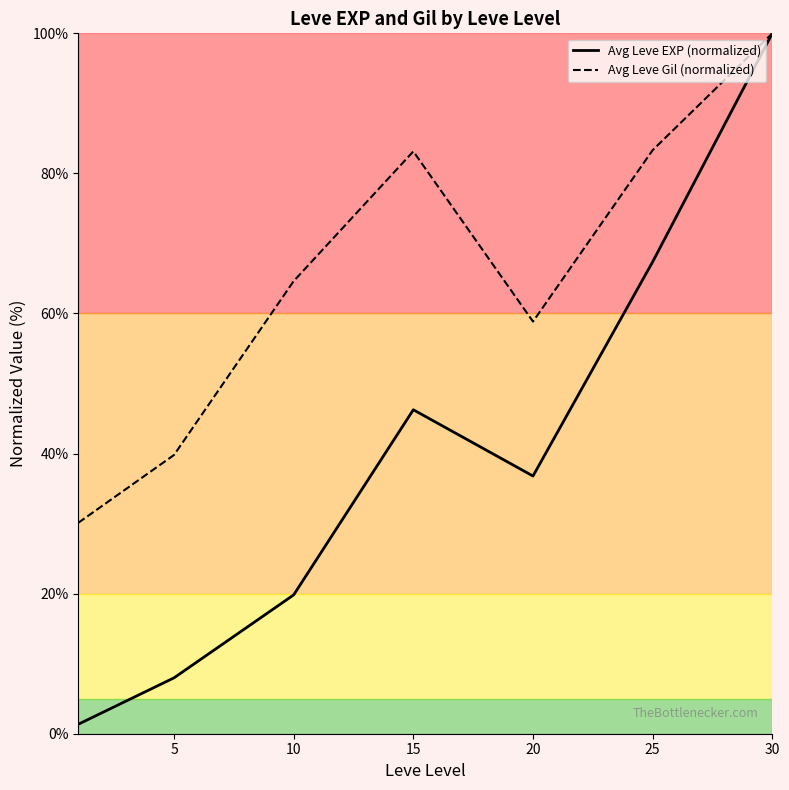

Which series has the largest total across all categories?

Avg Leve Gil (normalized)